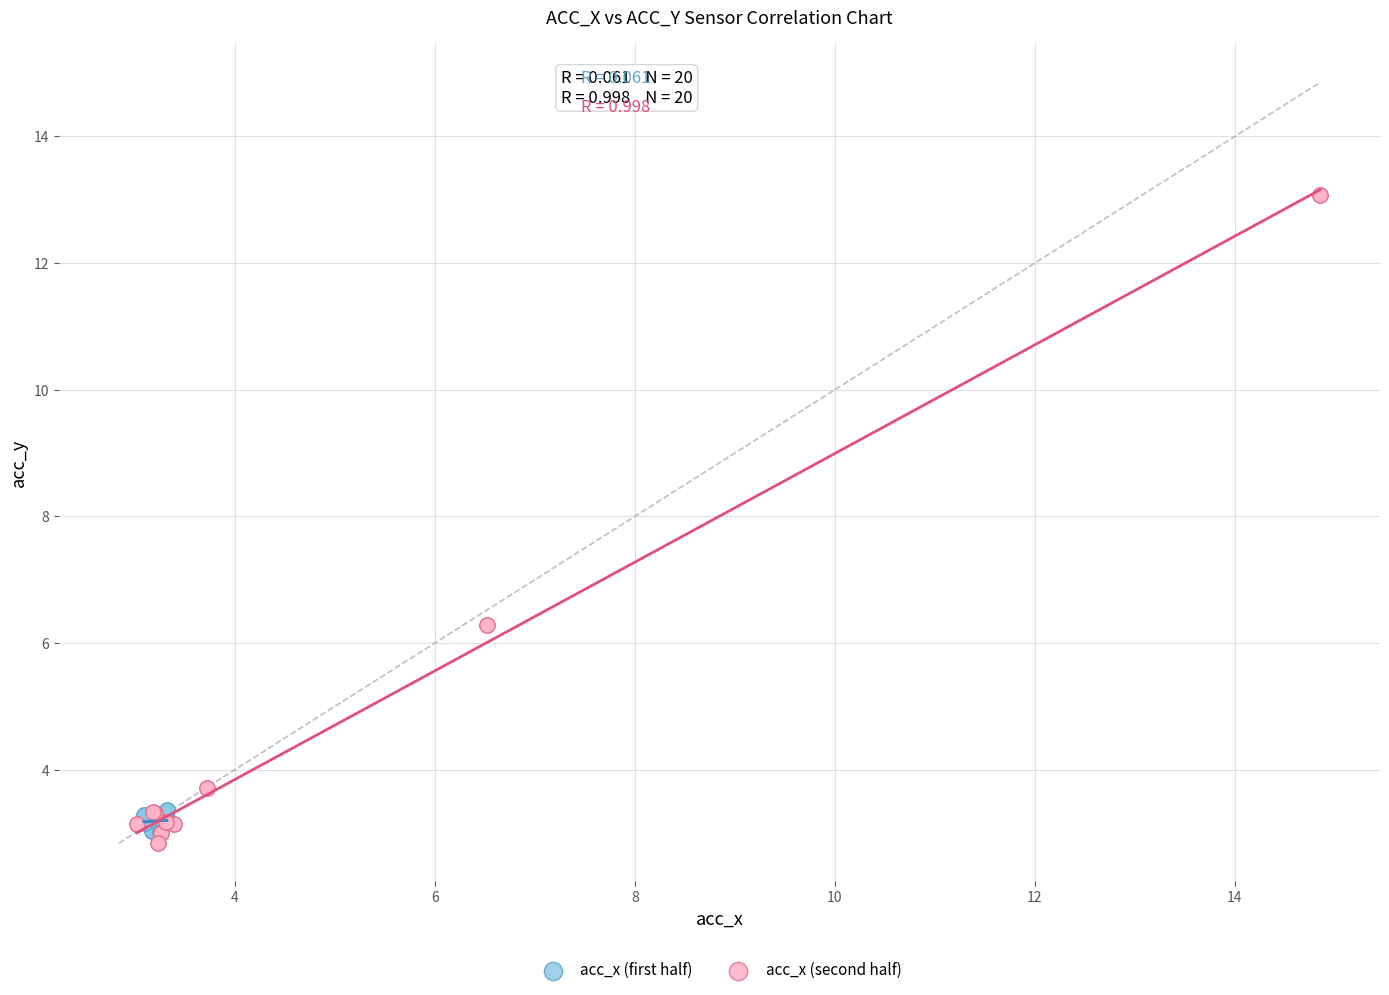

Which series has the widest spread of Y values?

acc_x (second half)